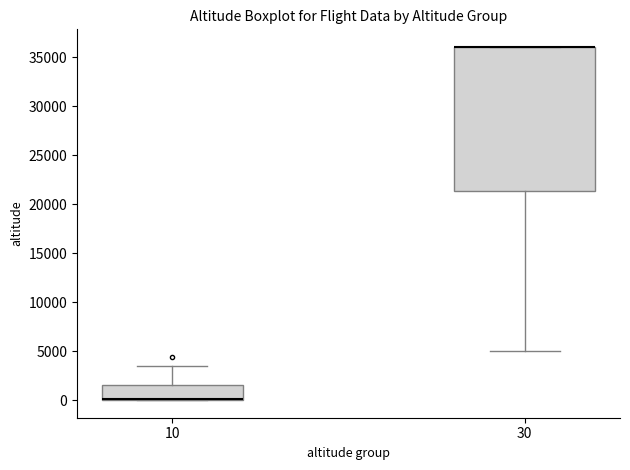

Which box is the tallest, from its lower edge to its upper edge?

30